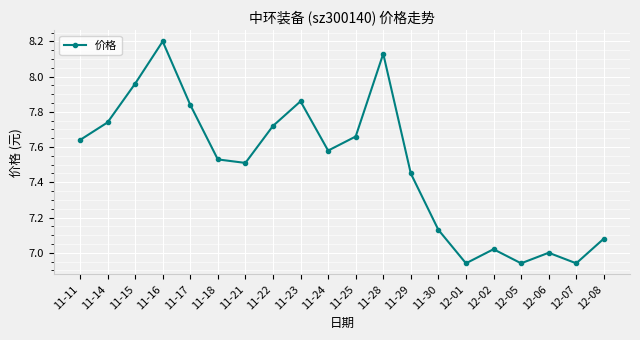

At which category does the data reach its first local valley?

11-21